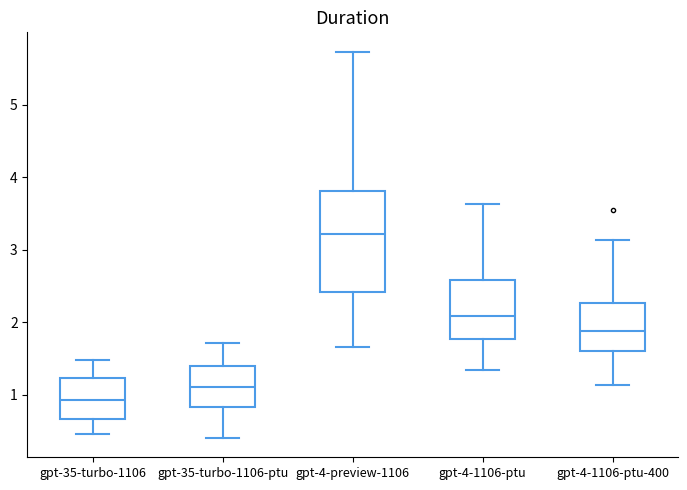

Reading left to right, transcribe this box plot: for each box, give where its median line is, the range the box spans, and where its two whiskers end, as read against the y-axis. The values are not printed on the chart, so give them approximately, as read against the axis.

gpt-35-turbo-1106: median 0.9, box 0.7 to 1.2, whiskers 0.5 to 1.5
gpt-35-turbo-1106-ptu: median 1.1, box 0.8 to 1.4, whiskers 0.4 to 1.7
gpt-4-preview-1106: median 3.2, box 2.4 to 3.8, whiskers 1.7 to 5.7
gpt-4-1106-ptu: median 2.1, box 1.8 to 2.6, whiskers 1.3 to 3.6
gpt-4-1106-ptu-400: median 1.9, box 1.6 to 2.3, whiskers 1.1 to 3.1